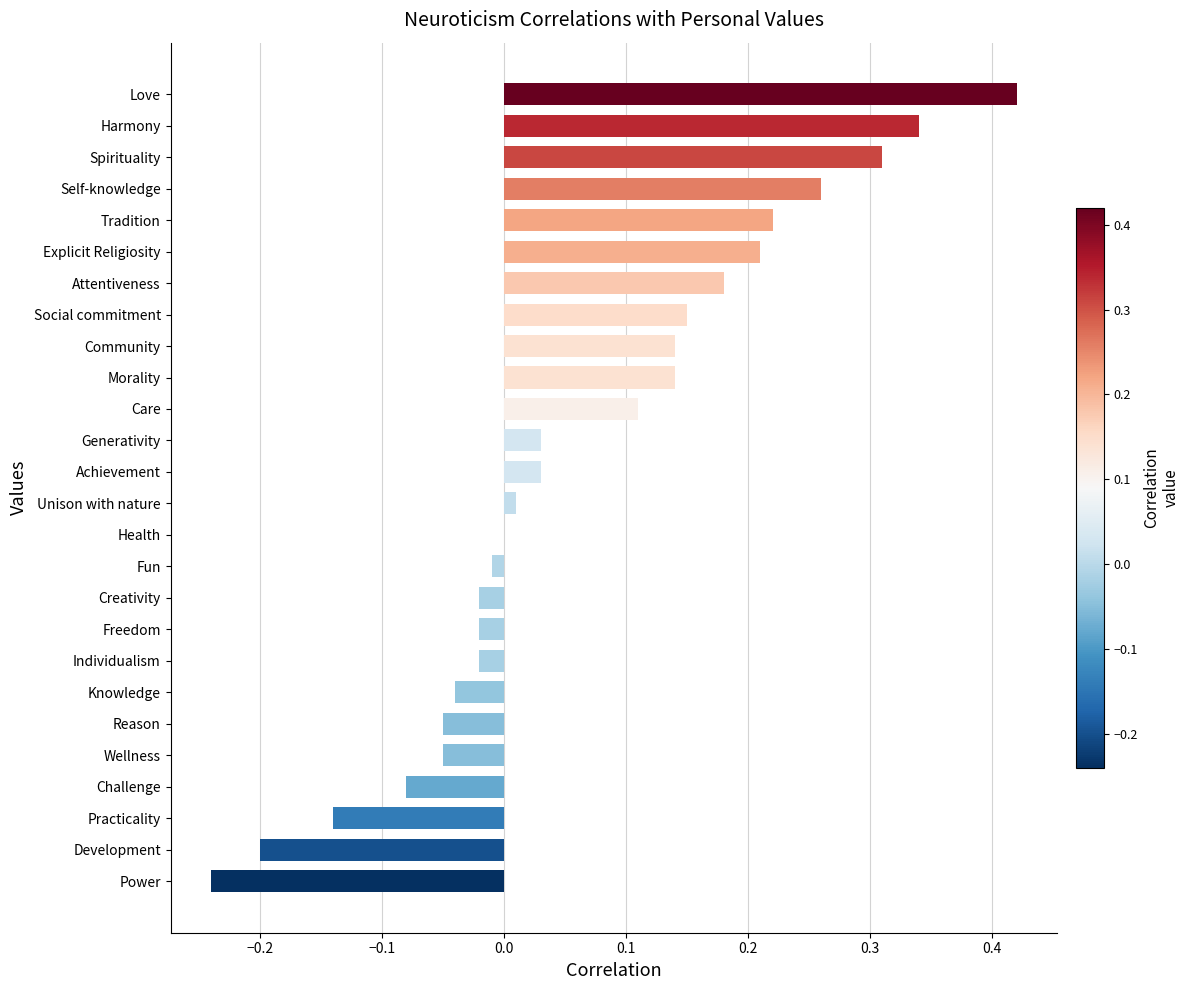

At which category does the chart reach its peak across all series?

Love